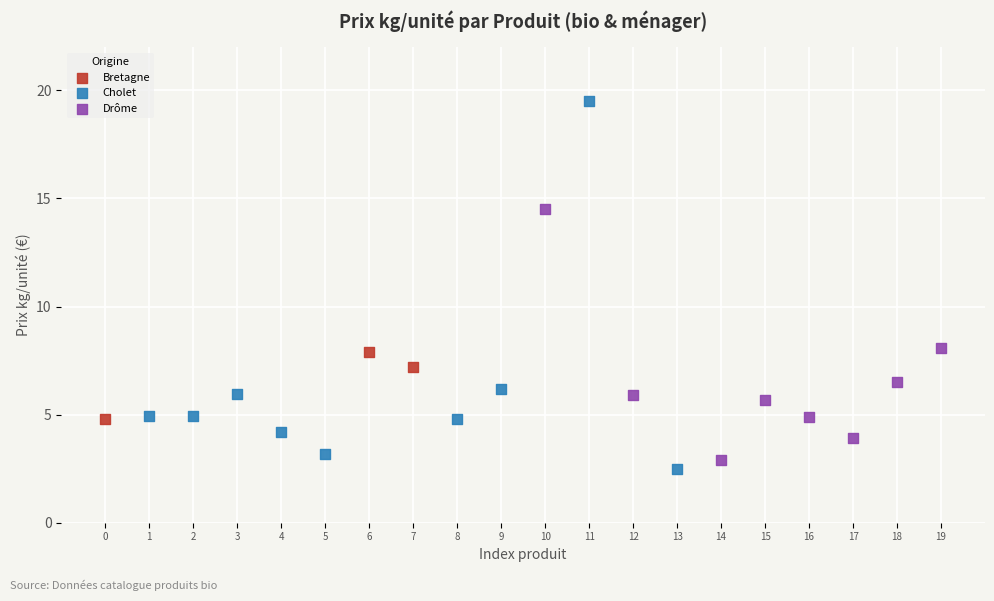

Which series has the widest spread of Y values?

Cholet